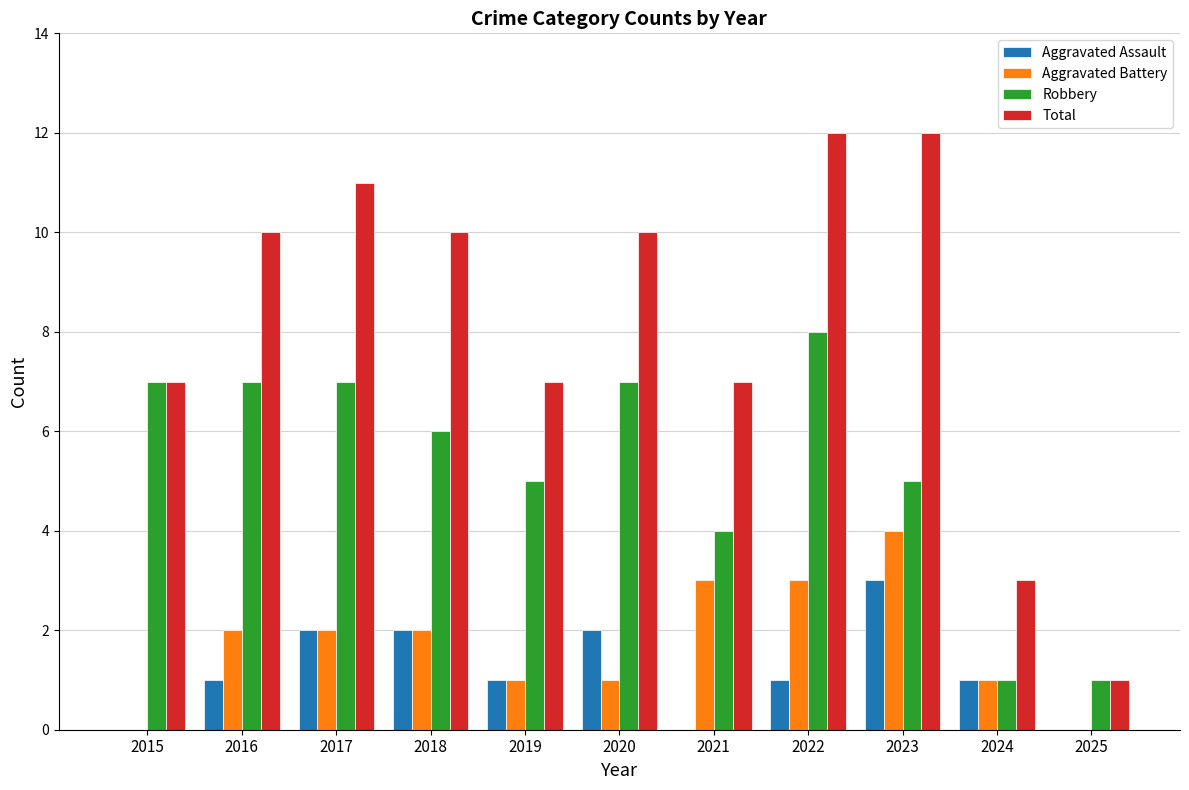

What is the sum of all Aggravated Assault values?

13